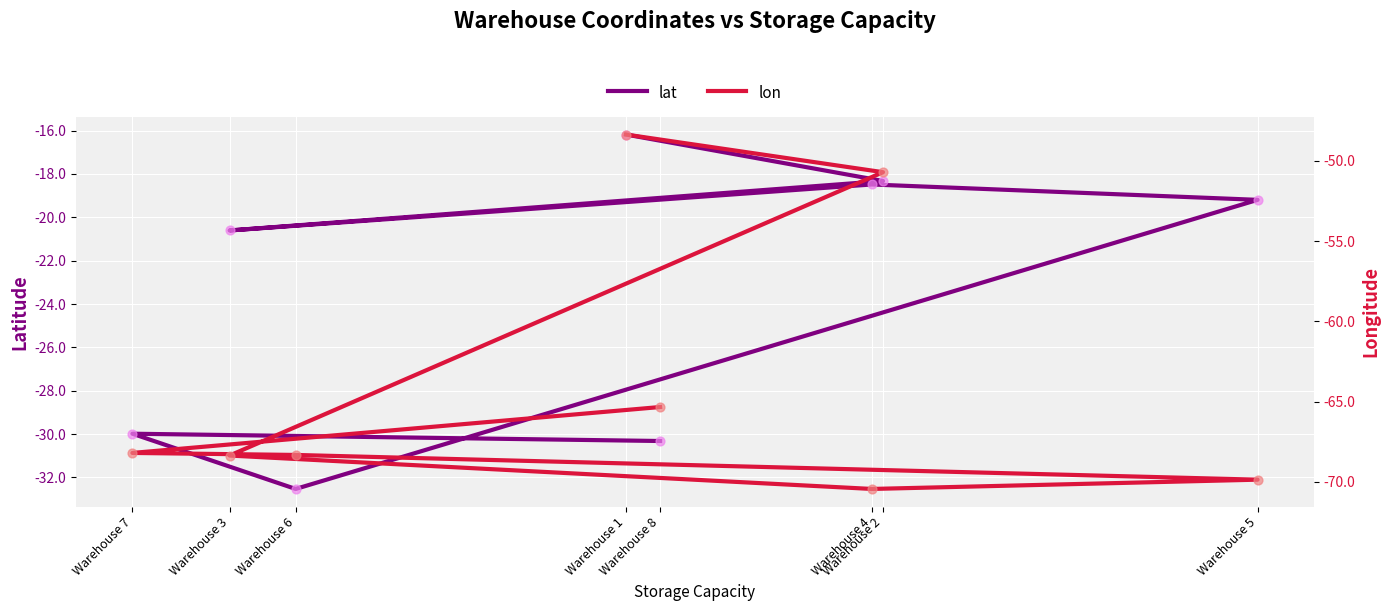

Is the value of lat at Warehouse 2 greater than the value of lon at Warehouse 7?

Yes